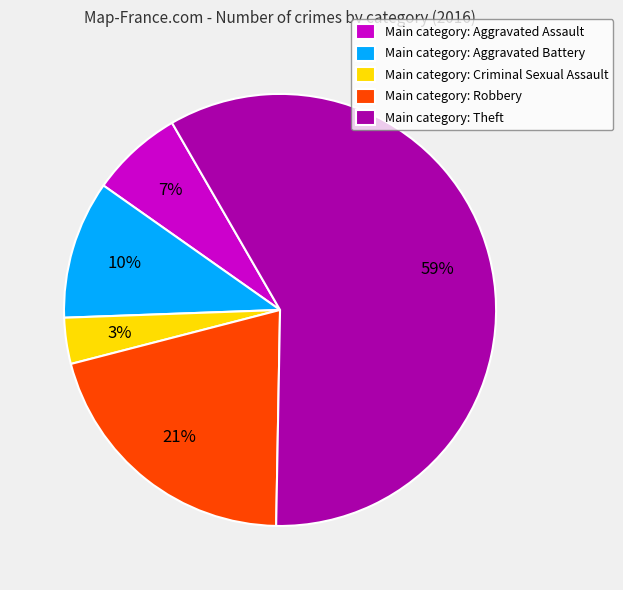

How many slices are in this pie chart?

5